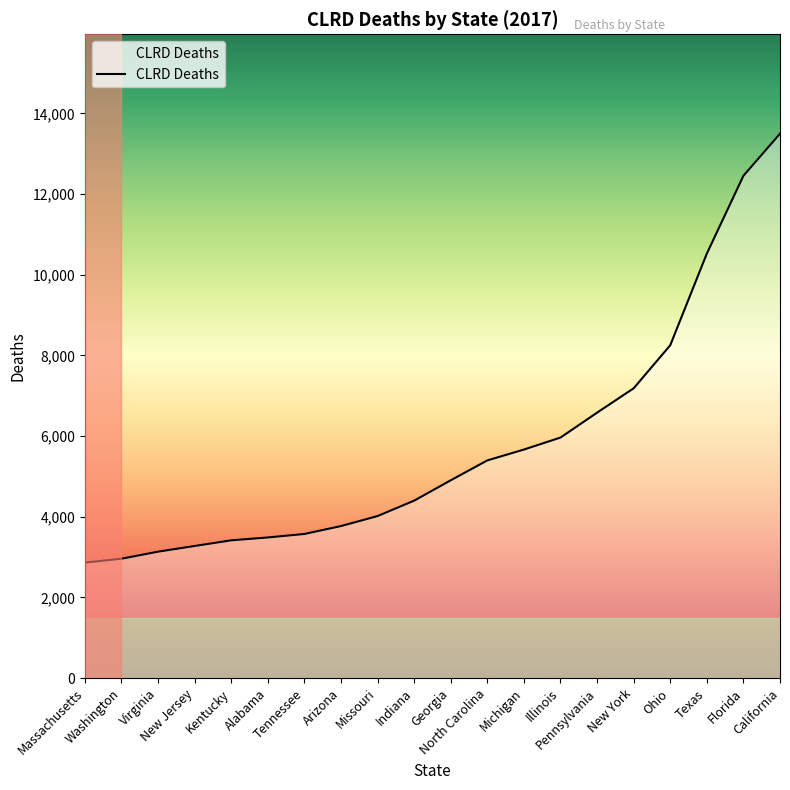

The value at Washington is 1960.2. True or false?

False